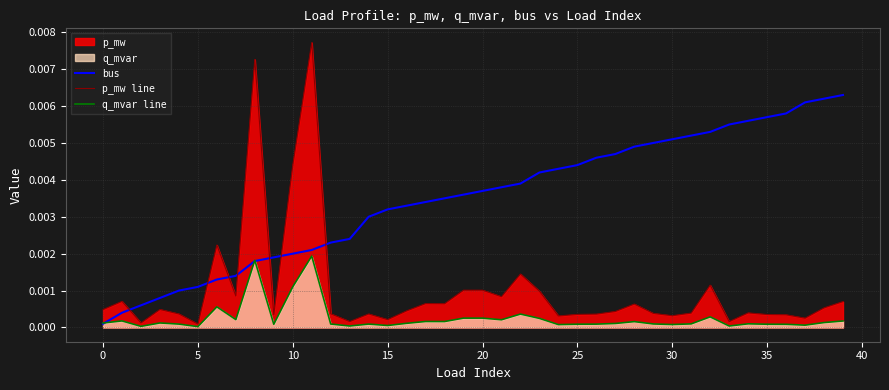

Which series has the largest total across all categories?

bus